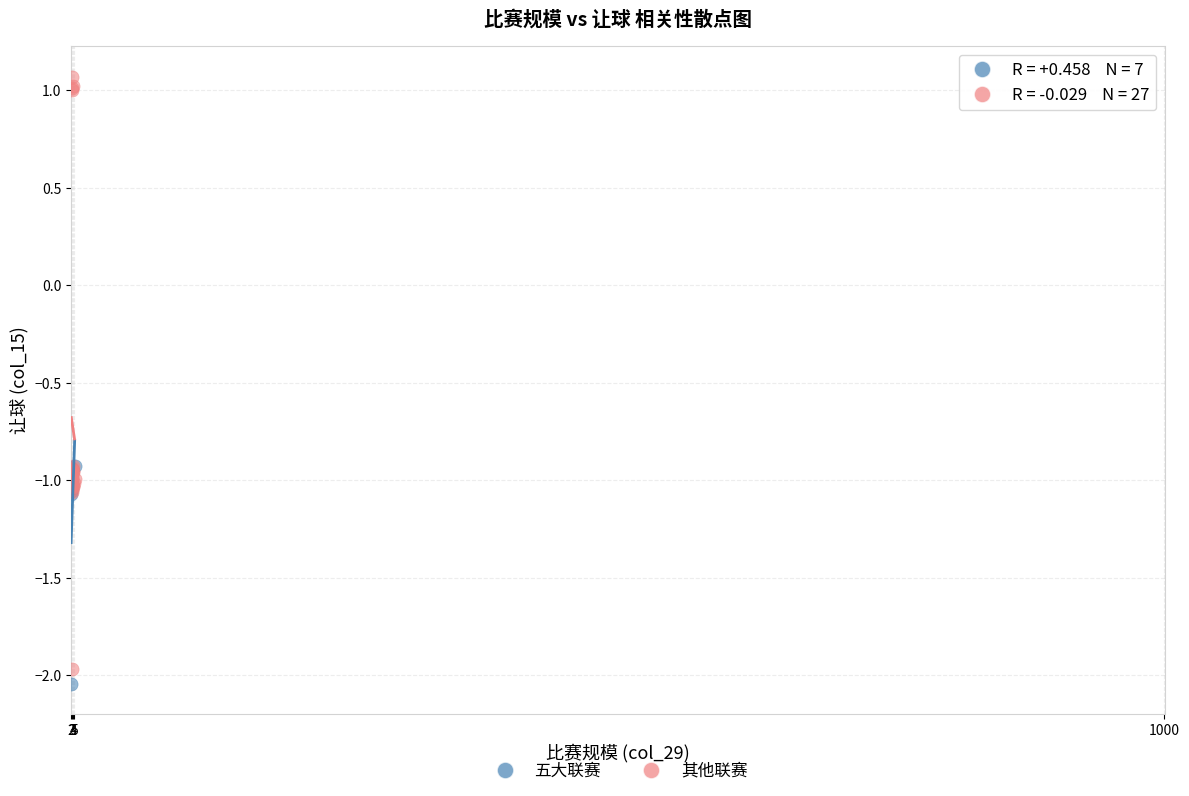

Which series has the widest spread of Y values?

其他联赛